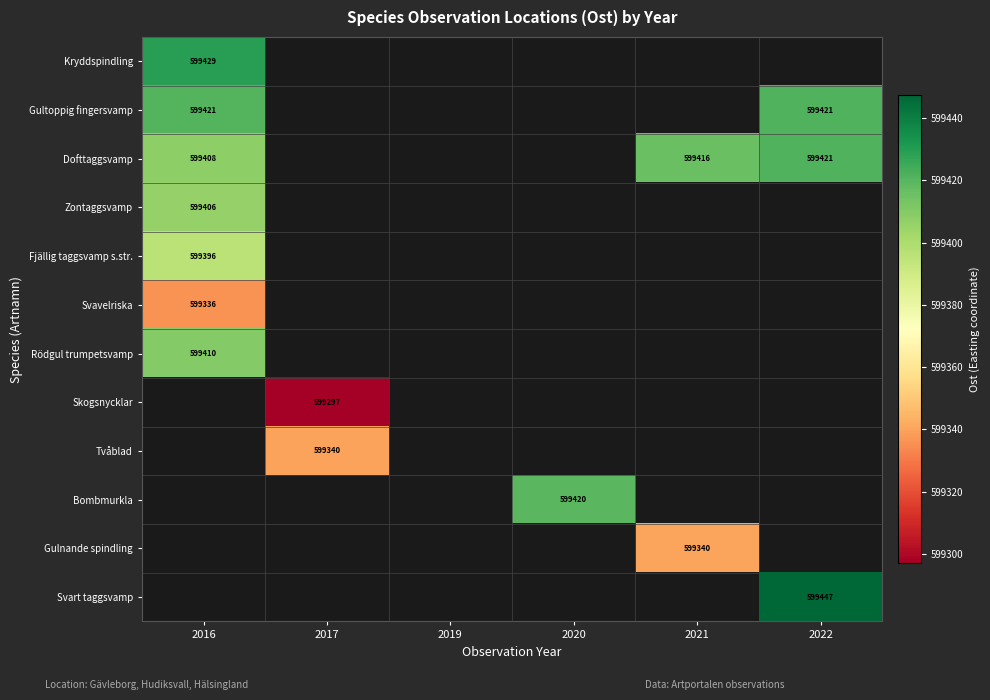

List the labels in order of Kryddspindling value, smallest first.

2016, 2017, 2019, 2020, 2021, 2022